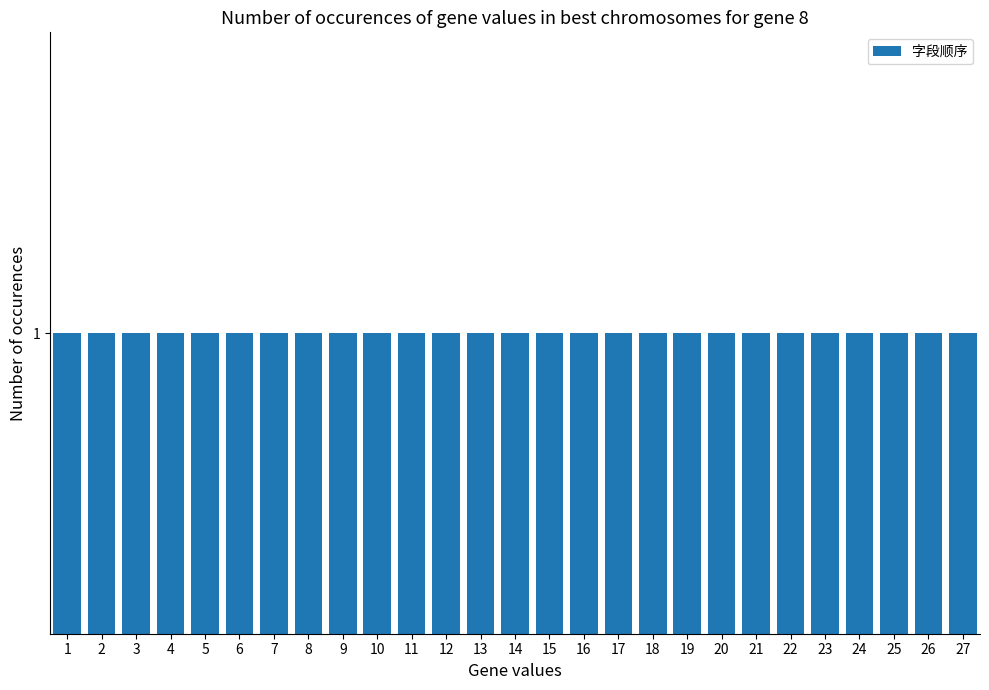

What is the smallest value displayed?

1